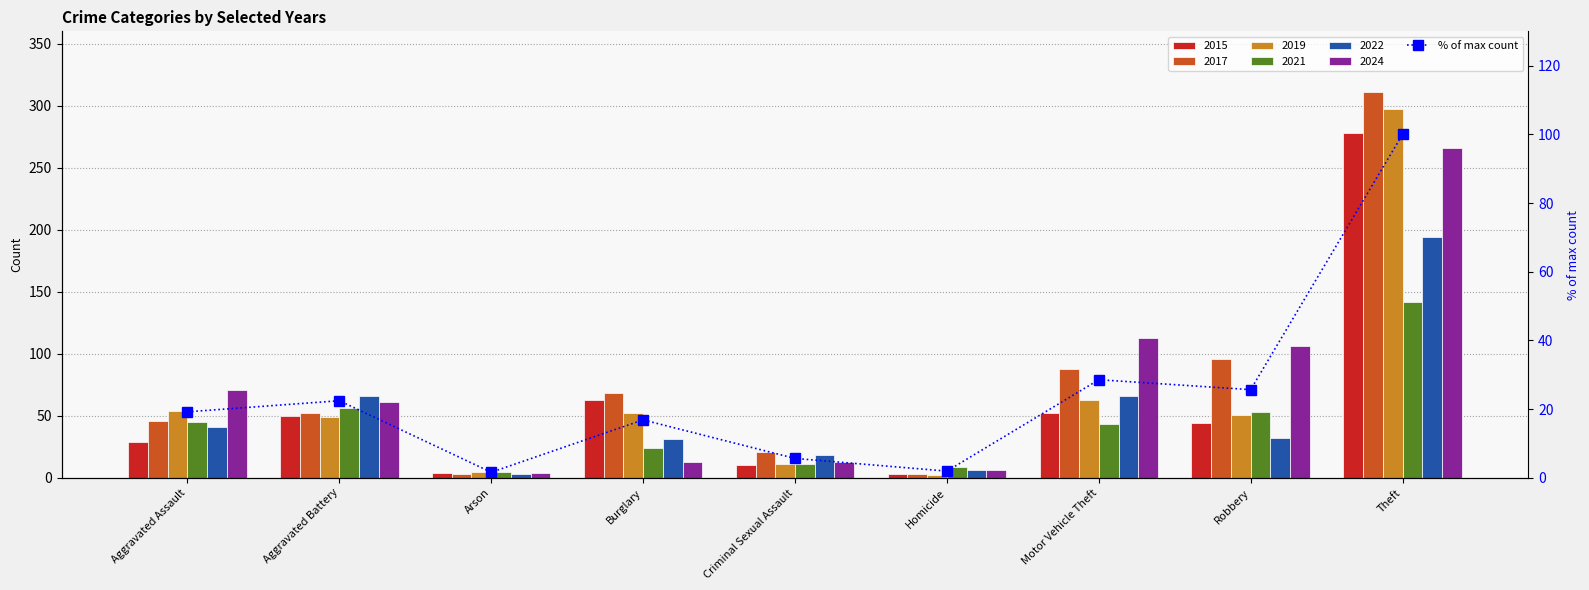

What is the difference between the values at Aggravated Battery and Theft?

77.6